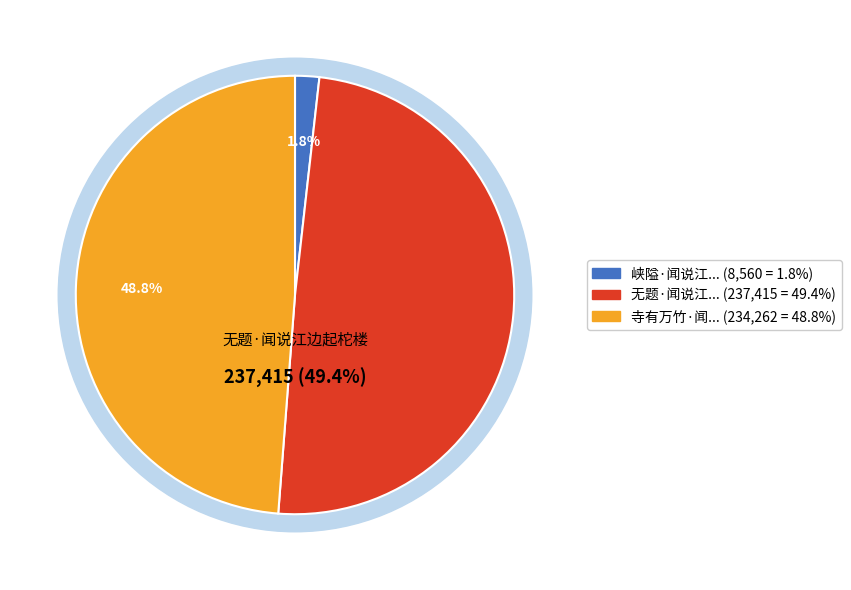

What percentage do 寺有万竹·闻说江隈裹 and 无题·闻说江边起柁楼 together represent?

98.2%